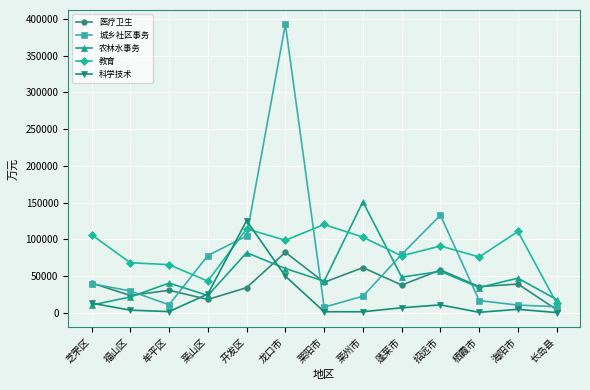

The 科学技术 series shows 1810 at 牟平区. True or false?

True